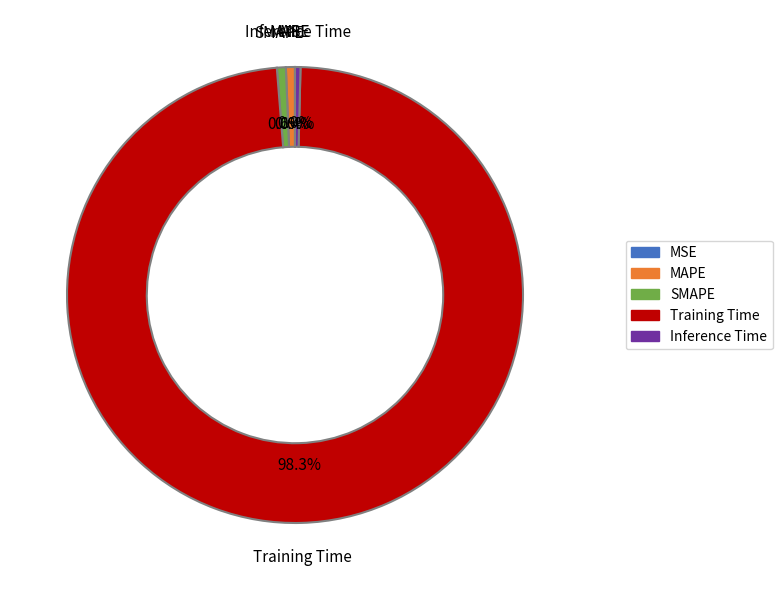

Which category has the biggest portion of the pie?

Training Time